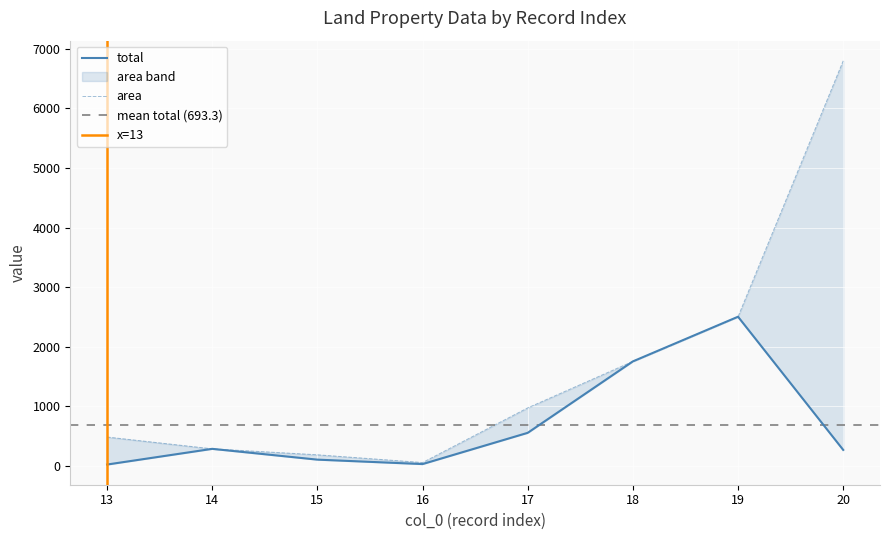

Reading right to left, transcribe all the data shown in this chart.

area: 6797.0	2505.0	1756.0	976.0	59.0	189.0	289.0	487.0
total: 271.2	2505.0	1756.0	557.7	33.7	108.0	289.0	25.8